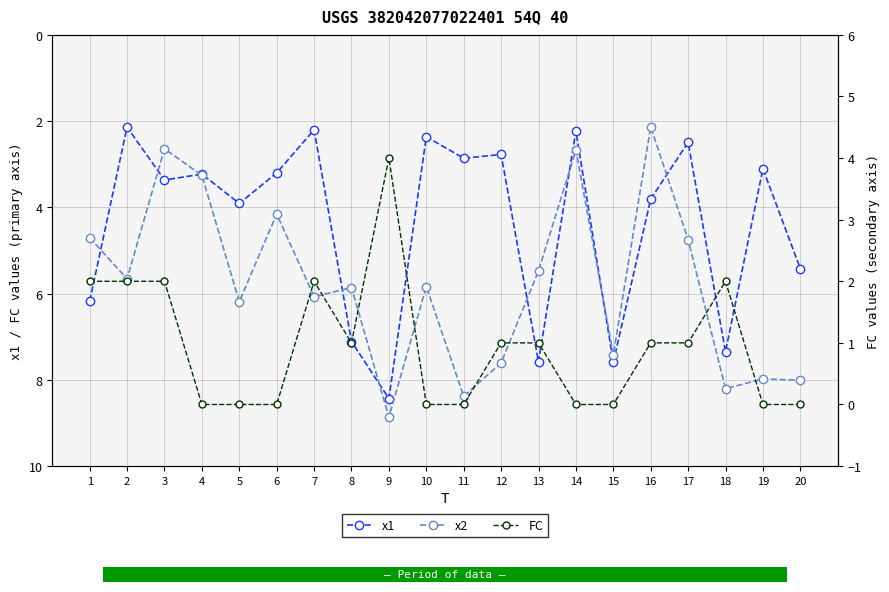

Where is x2 nearest to the value 5?

17